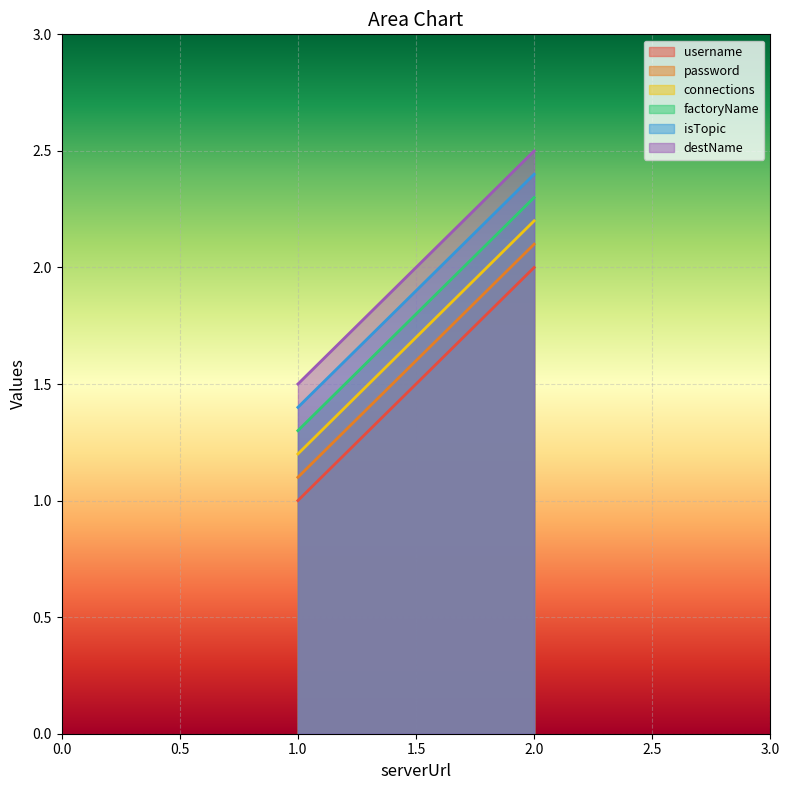

List the series in order of their peak value, lowest first.

username, password, connections, factoryName, isTopic, destName